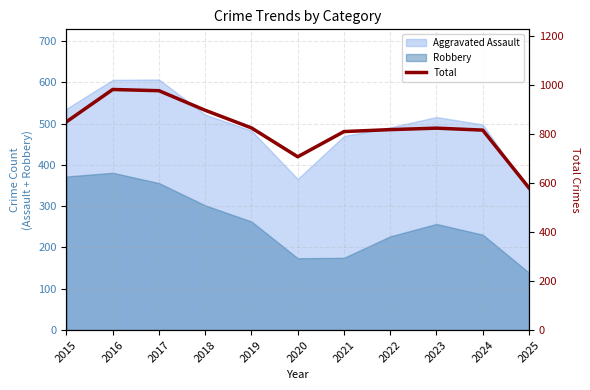

What is the minimum value shown in the chart?

581